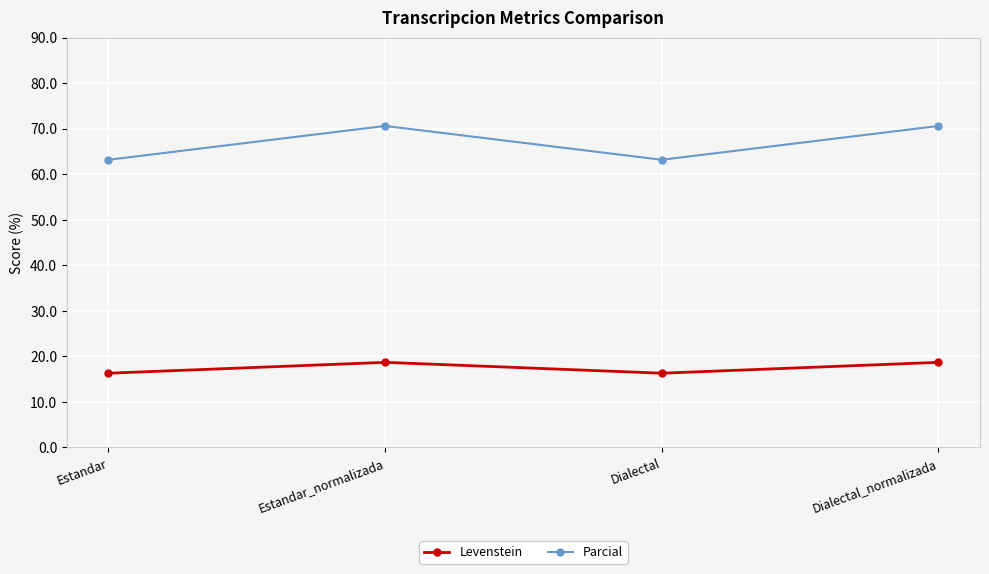

Which series has the largest range (max minus min)?

Parcial